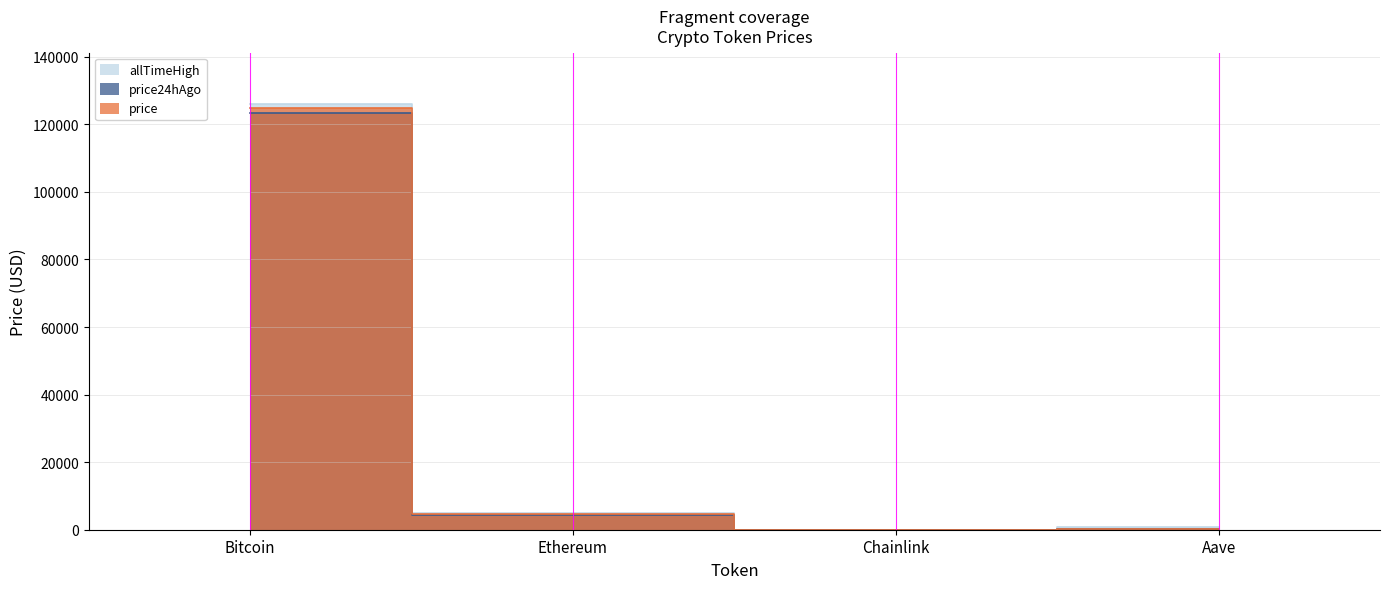

List the series in order of their peak value, highest first.

allTimeHigh, price, price24hAgo